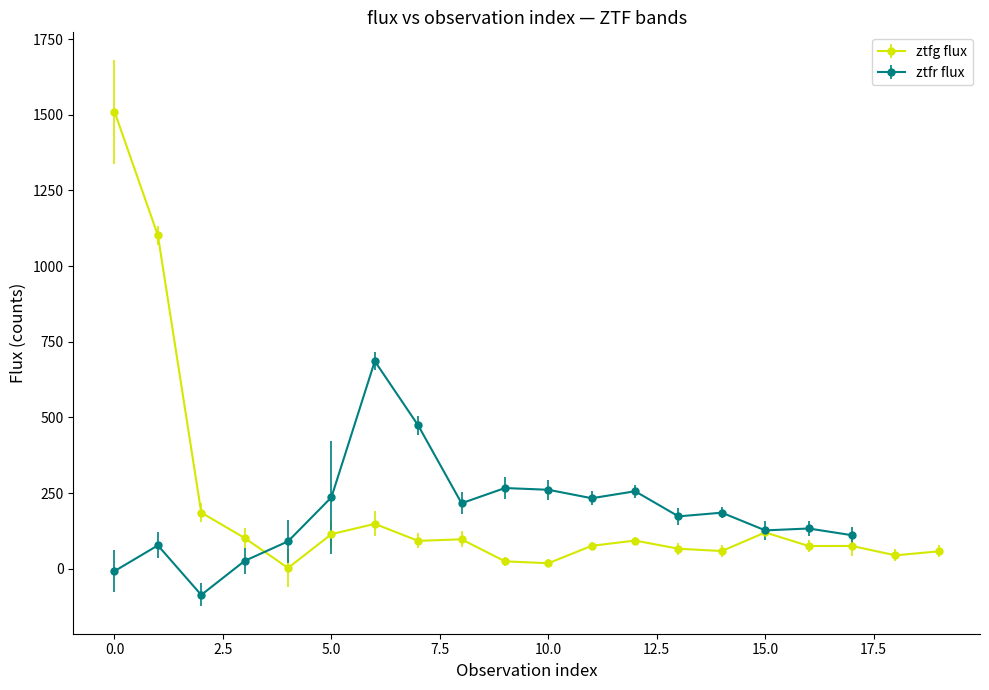

Rank the series at 10 from lowest to highest value.

ztfg_fluxerr, ztfg_flux, ztfr_fluxerr, ztfr_flux